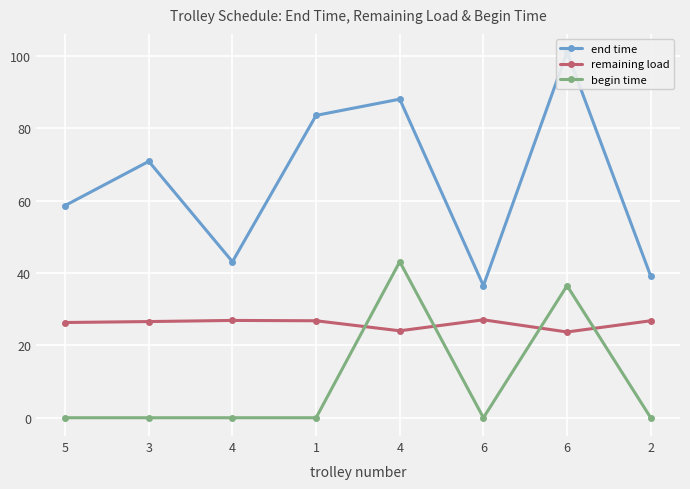

At which category is the sum across all series the highest?

6